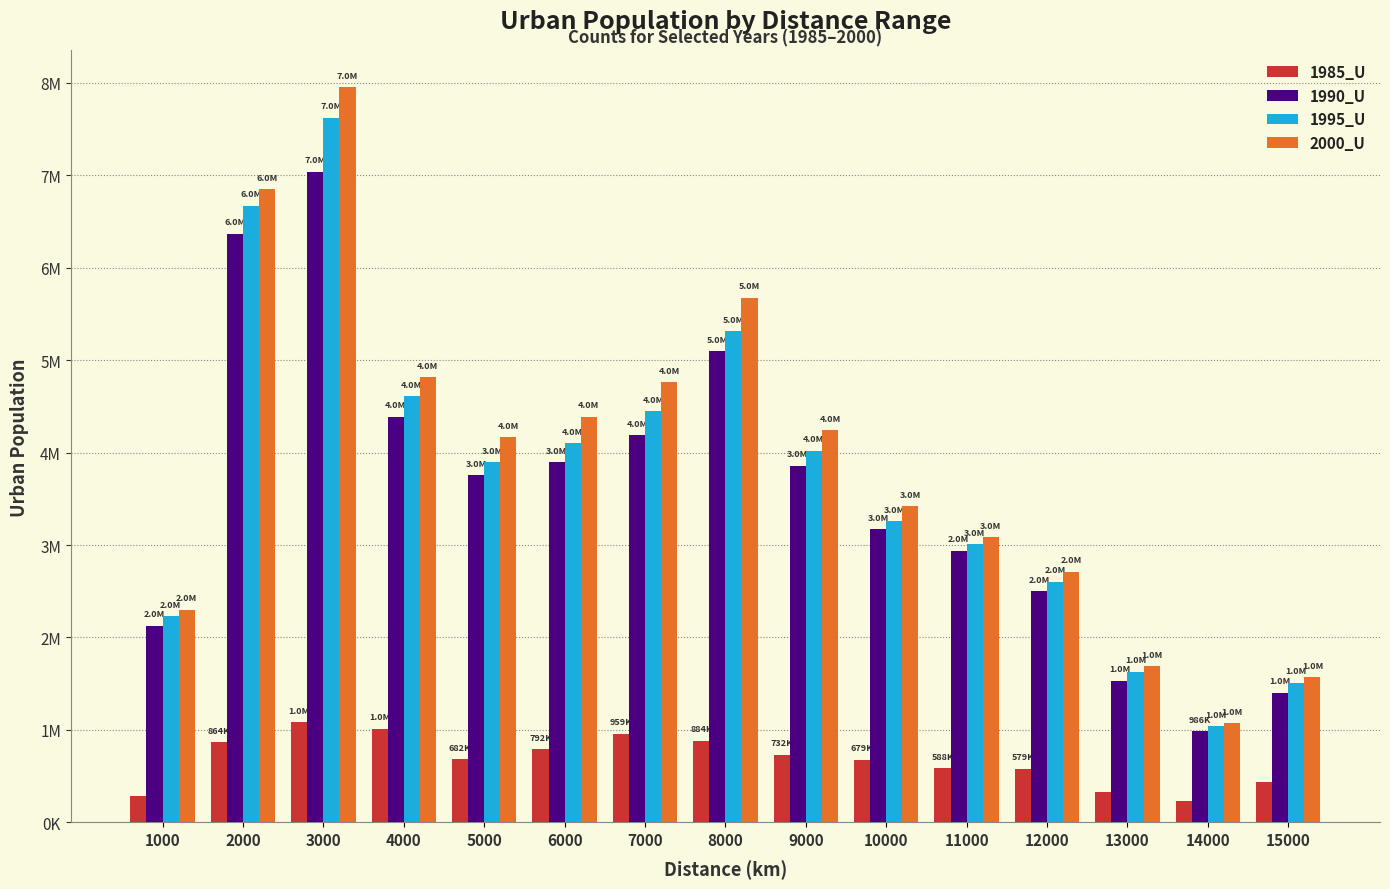

Rank the series by their maximum value, from lowest to highest.

1985_U, 1990_U, 1995_U, 2000_U